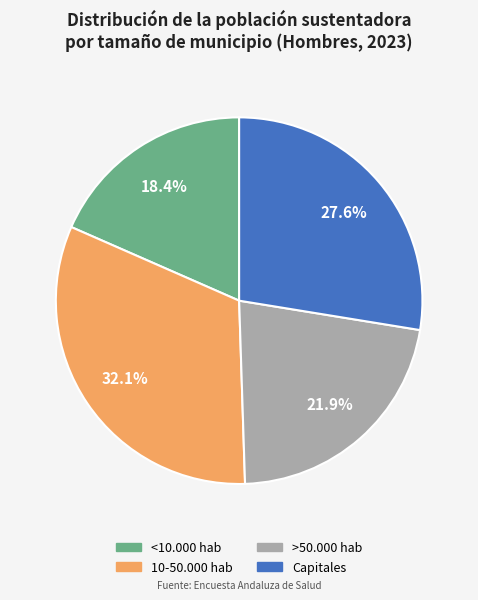

Is it true that <10.000 hab is 18% of the pie?

True